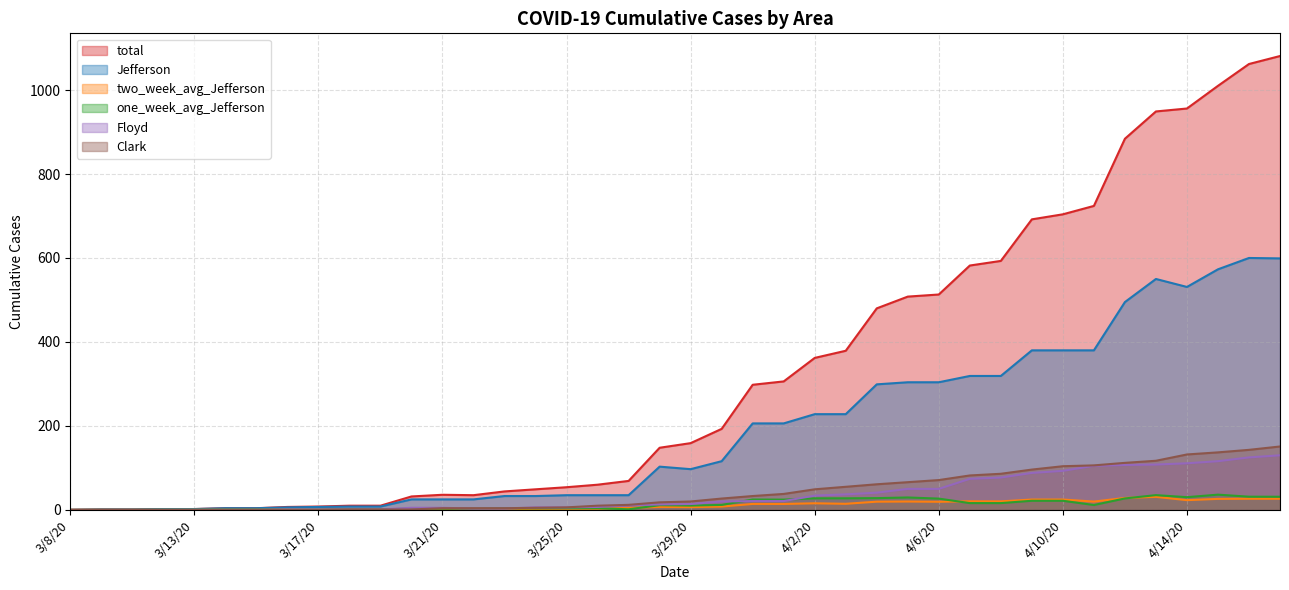

True or false: Jefferson has a value of 183.5 at 3/28/20.

False